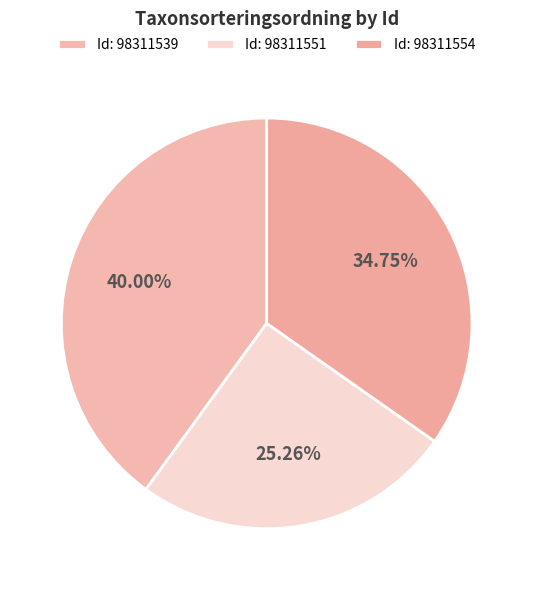

Count the number of slices in the pie.

3